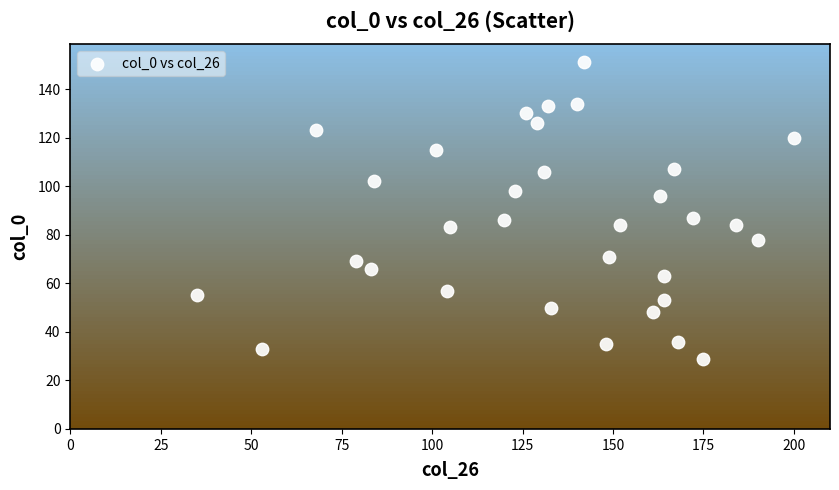

What is the range of Y values (max minus min)?

122